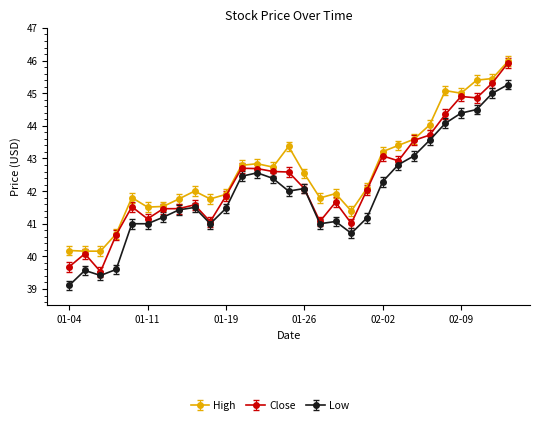

True or false: Low has more than 2 interior local peaks.

True